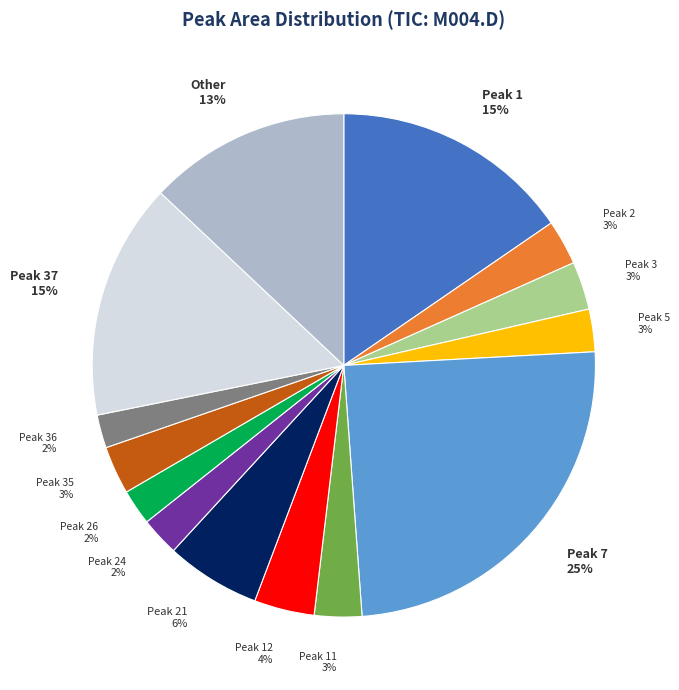

To the nearest percent, what is the difference between the largest and smallest slice percentages?

23%